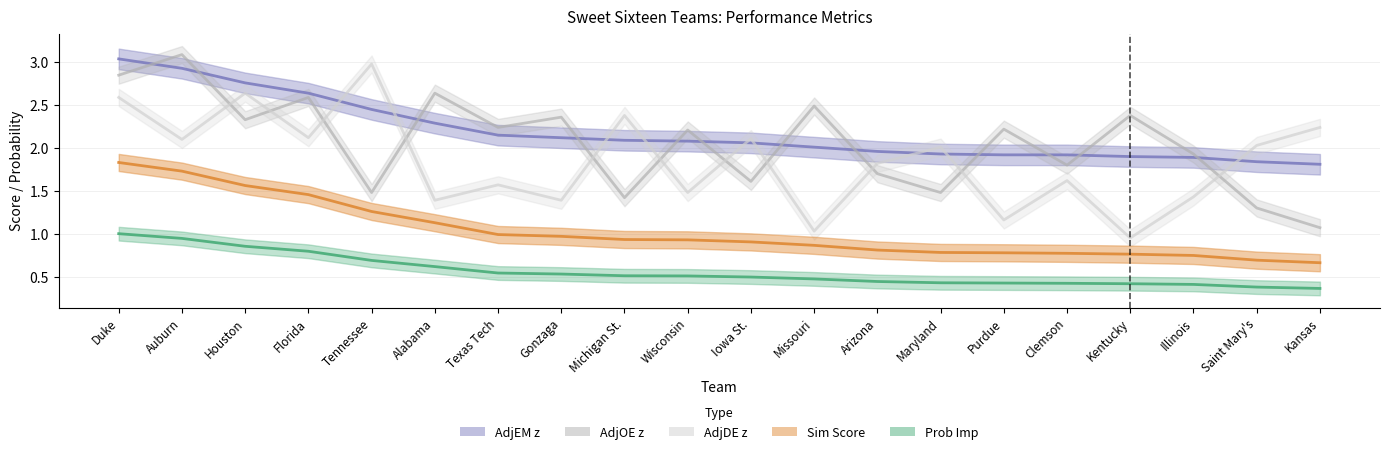

What is the label of the 19th point from the left?

Saint Mary's